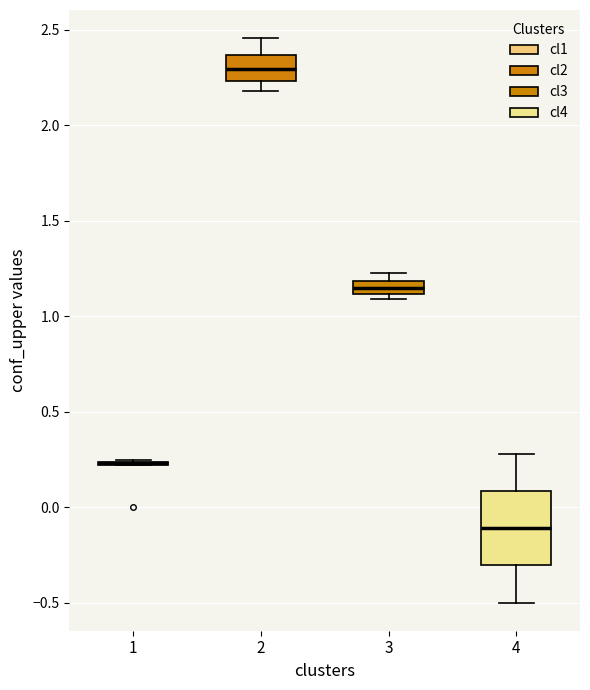

Comparing the boxes themselves (not the whiskers), which one is the tallest?

4